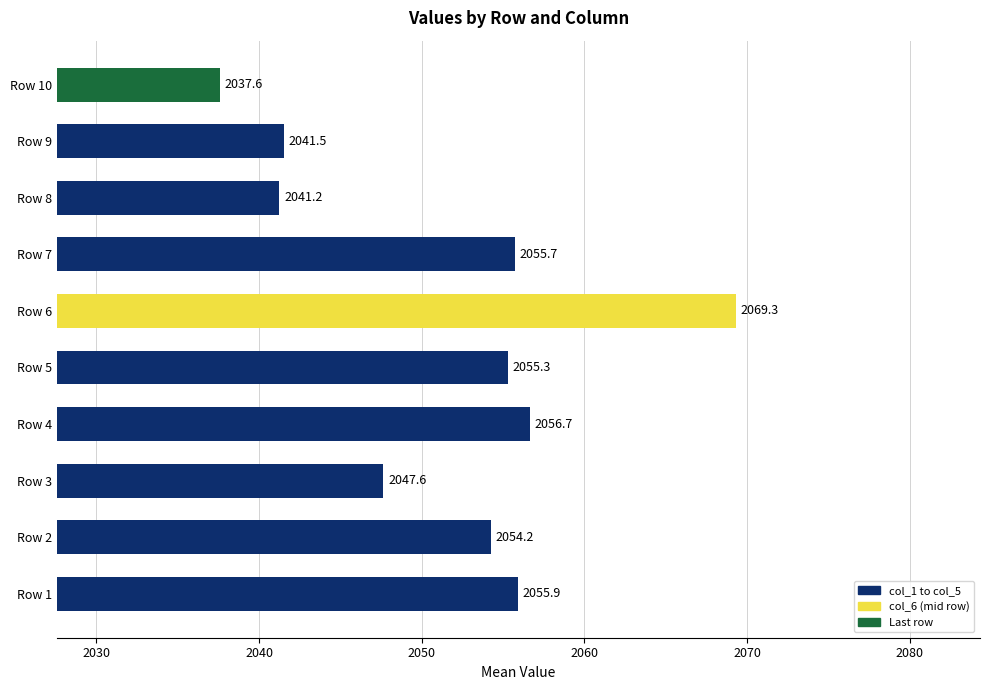

Is it true that the value at Row 4 is 3504.1?

False